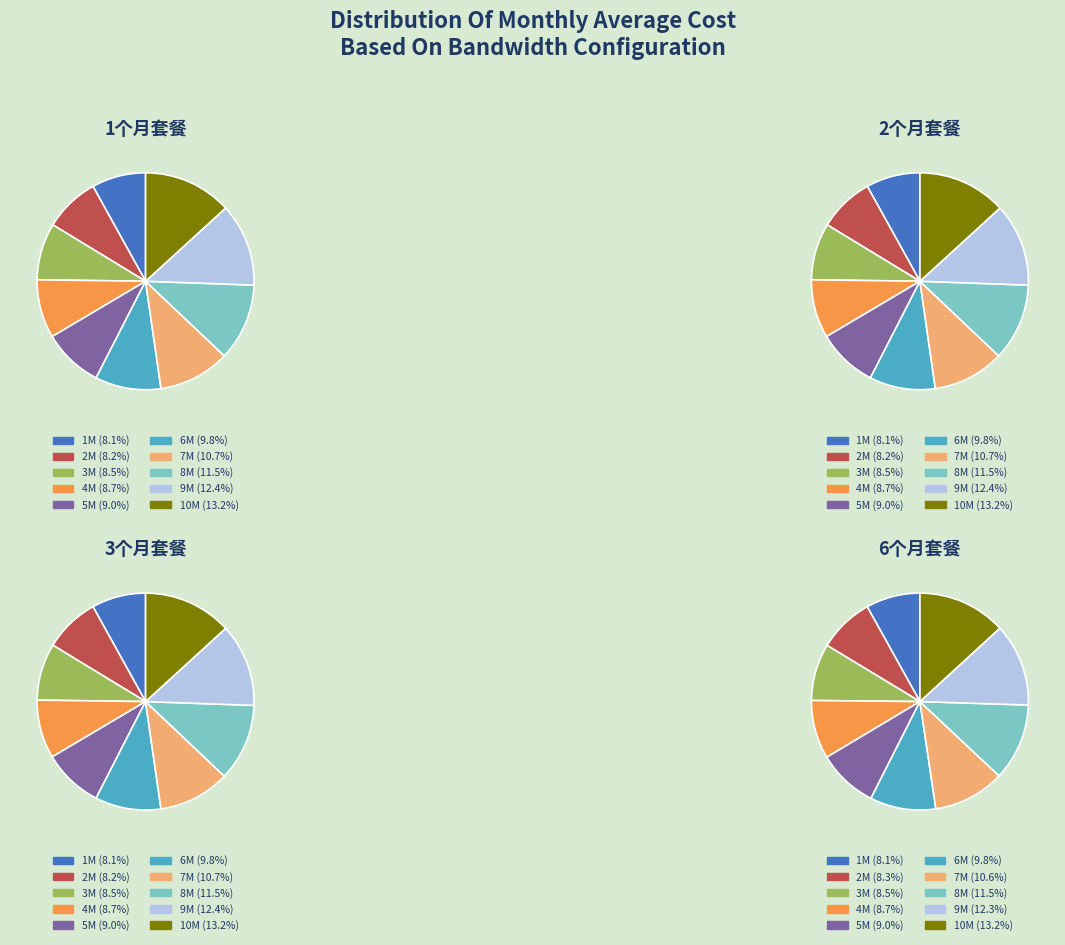

How many segments does this pie chart have?

10